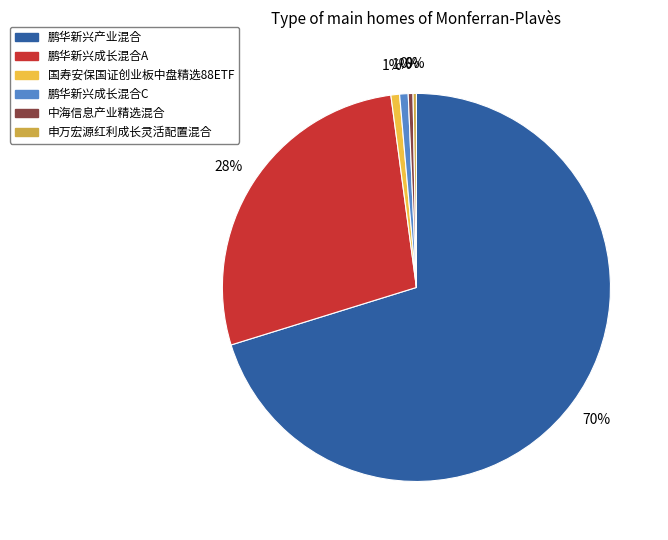

What is the largest slice in the pie chart?

鹏华新兴产业混合